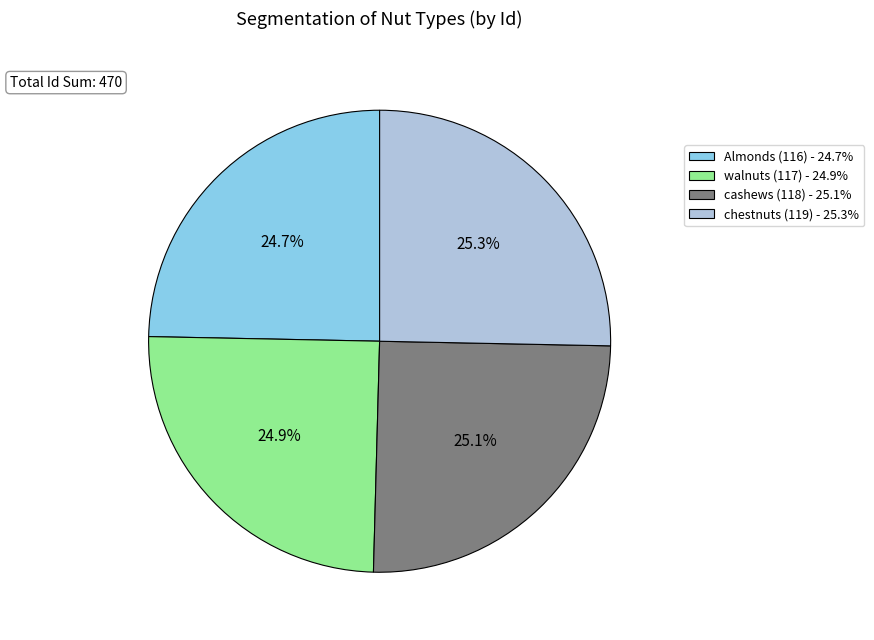

To the nearest percent, what portion does chestnuts (119) represent?

25%